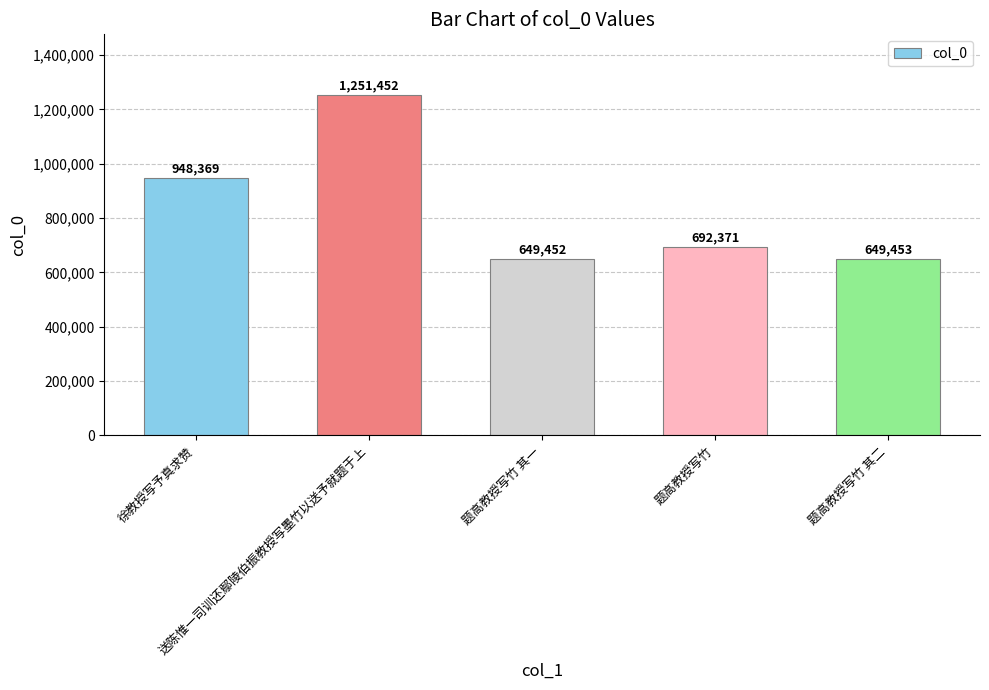

What position from the right is 题高教授写竹?

2